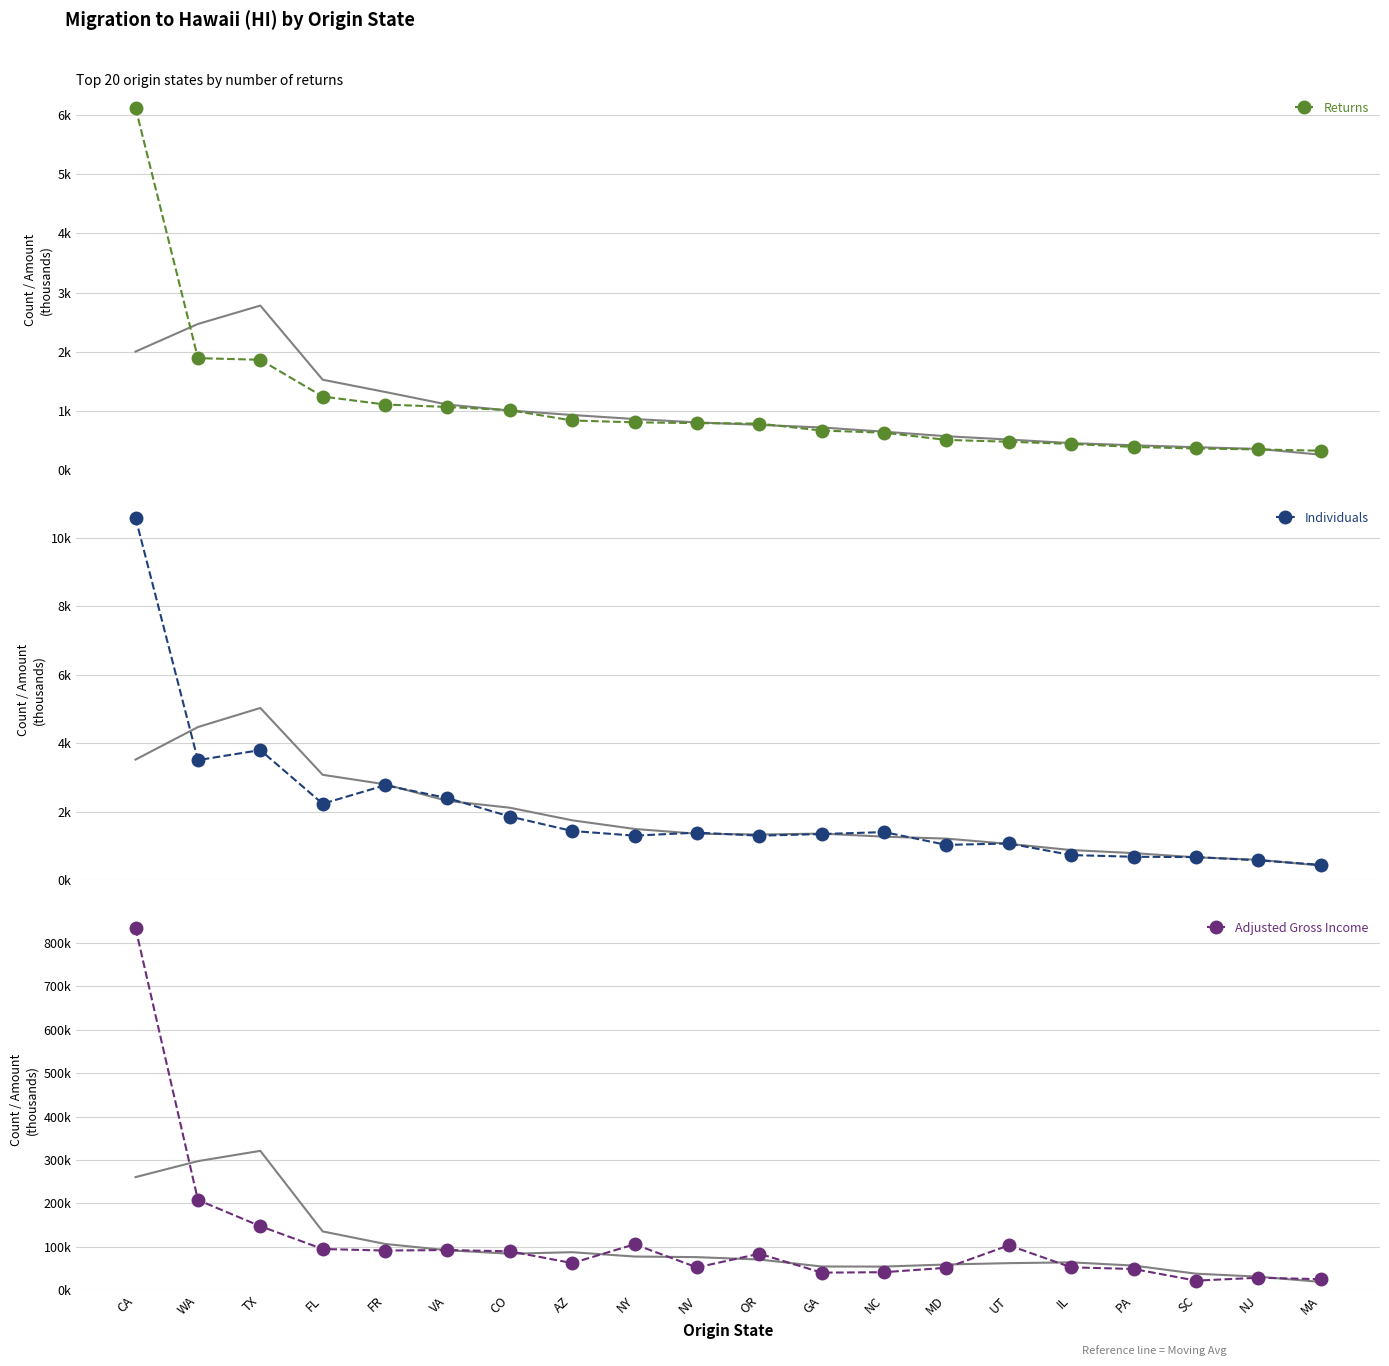

Is it true that Returns equals 808 at NY?

True